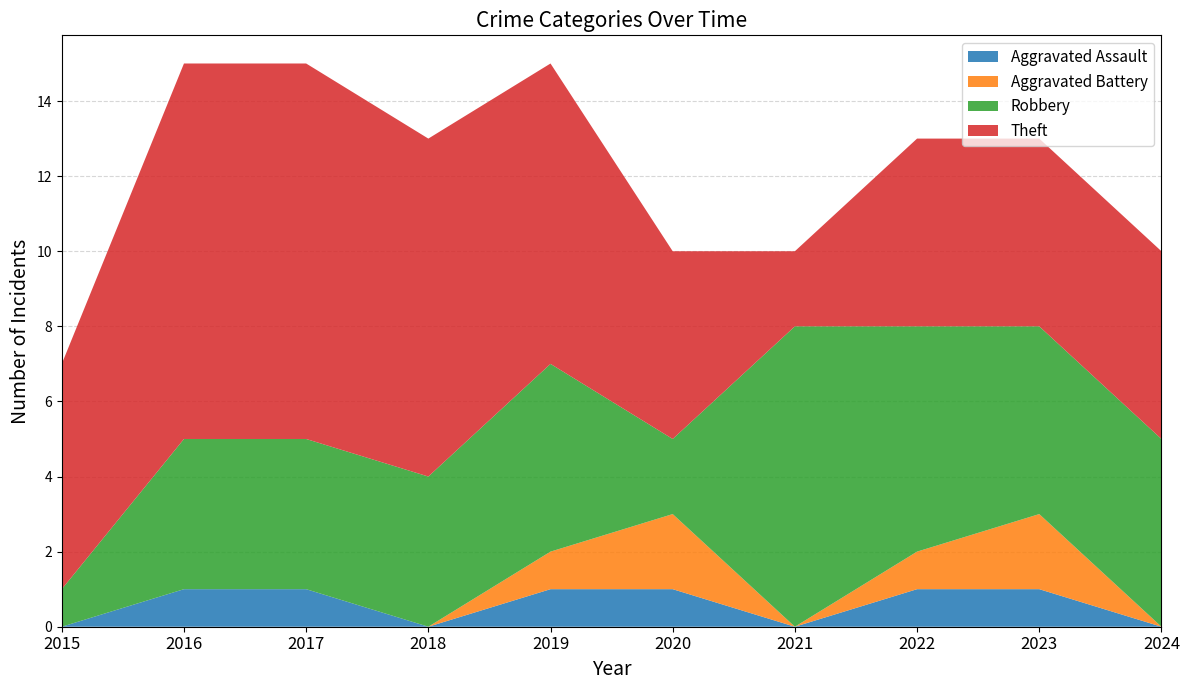

Reading left to right, what are all the values shown in this chart?

Aggravated Assault: 2015=0	2016=1	2017=1	2018=0	2019=1	2020=1	2021=0	2022=1	2023=1	2024=0
Aggravated Battery: 2015=0	2016=0	2017=0	2018=0	2019=1	2020=2	2021=0	2022=1	2023=2	2024=0
Robbery: 2015=1	2016=4	2017=4	2018=4	2019=5	2020=2	2021=8	2022=6	2023=5	2024=5
Theft: 2015=6	2016=10	2017=10	2018=9	2019=8	2020=5	2021=2	2022=5	2023=5	2024=5